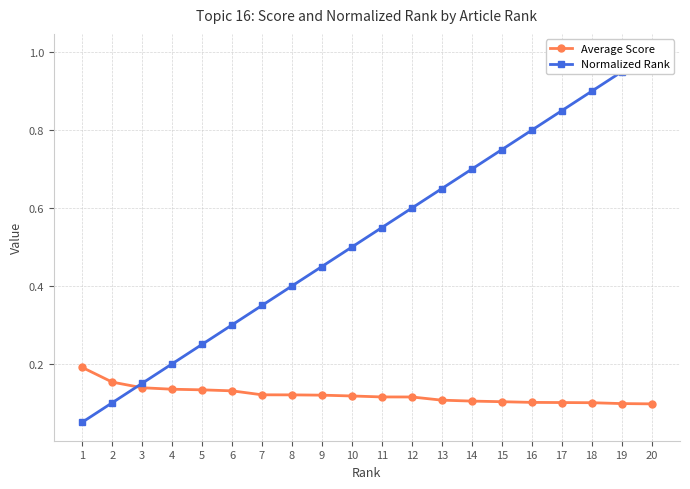

True or false: Average Score has a value of 0.1 at 11.

True